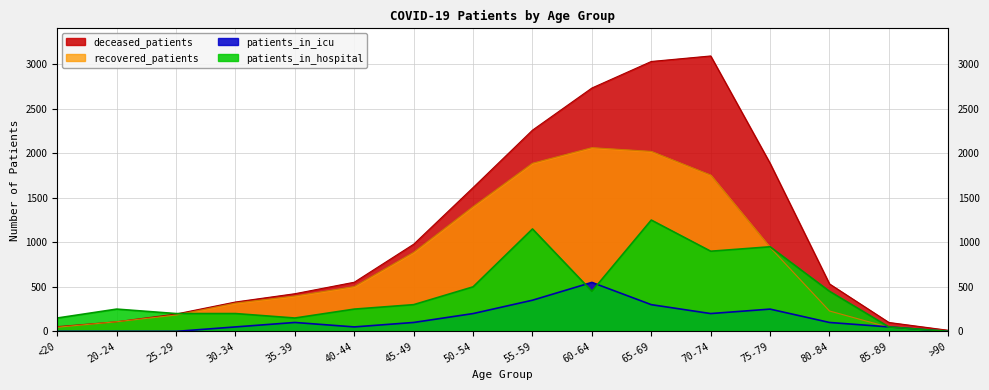

True or false: patients_in_hospital has a value of 150 at <20.

True